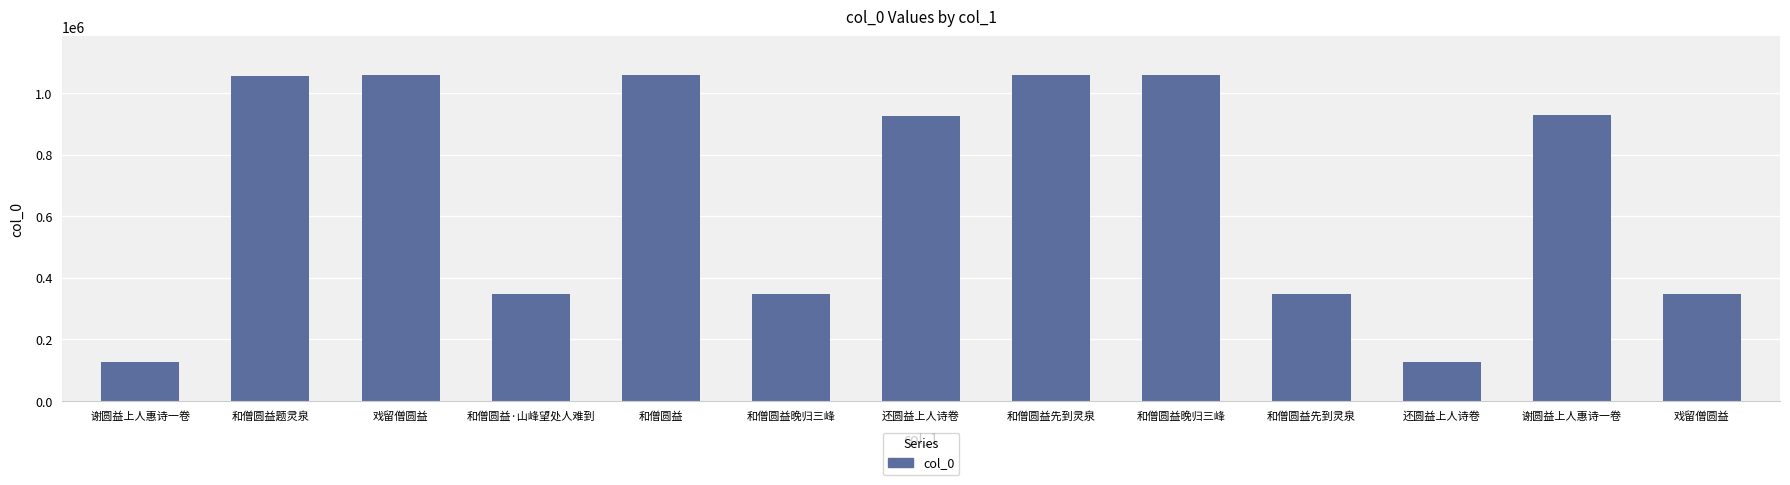

What is the greatest value displayed?

1057243